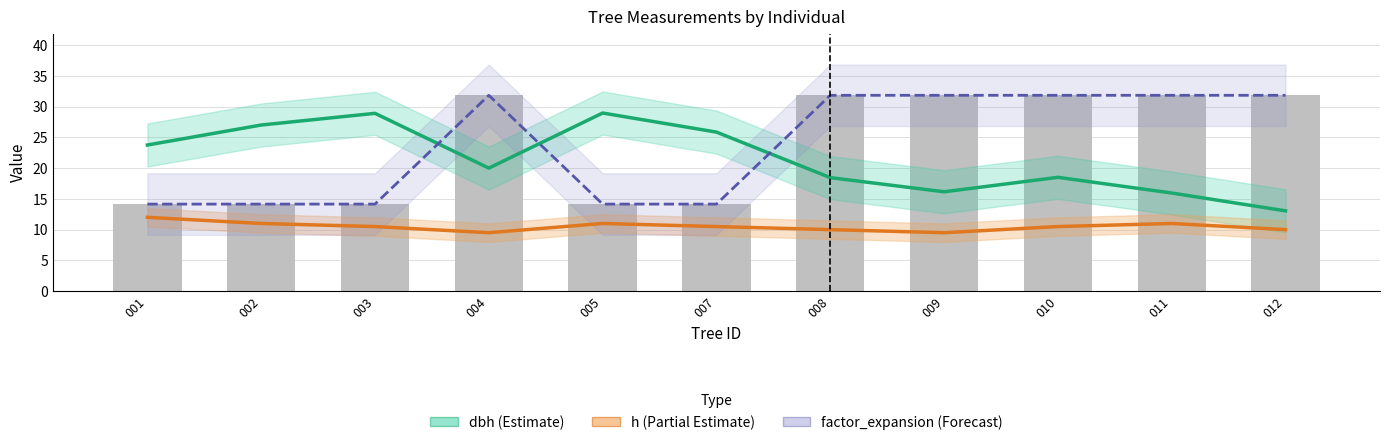

Is it true that dbh (Estimate) equals 13.1 at 012?

True